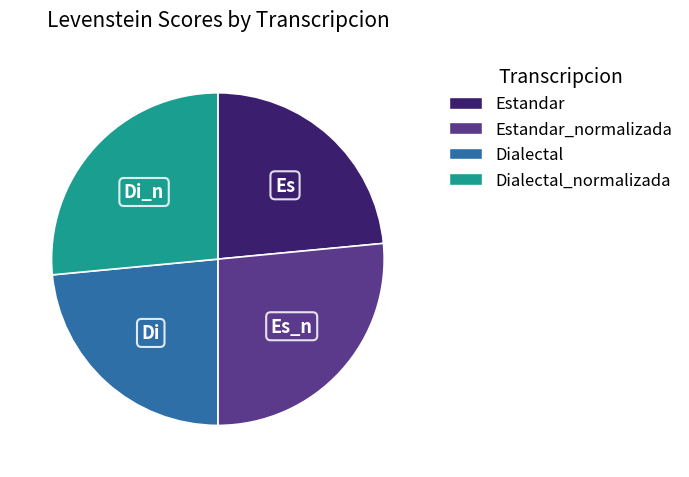

Does any single category account for the majority?

No